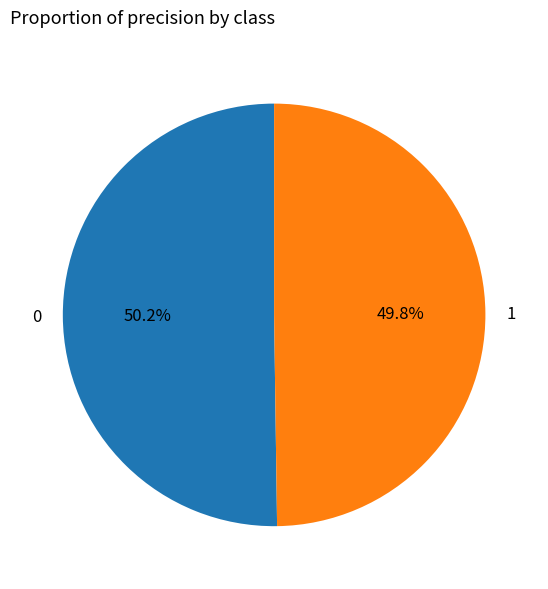

To the nearest percent, what is the average slice percentage?

50%